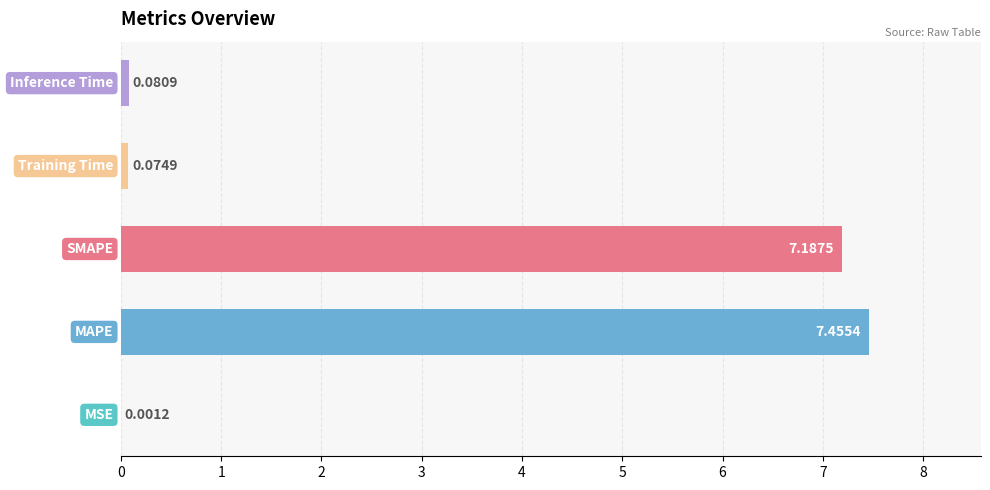

What is the maximum value shown in the chart?

7.5